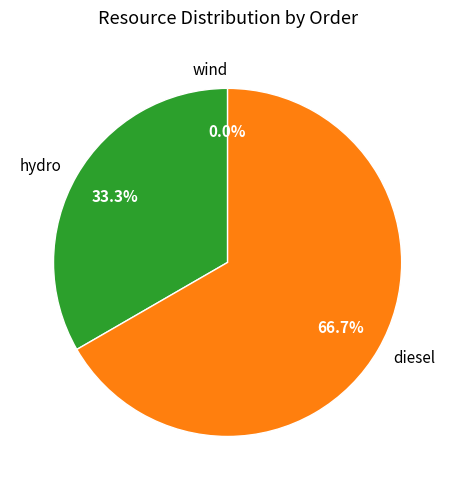

Does diesel account for over 50% of the chart?

Yes